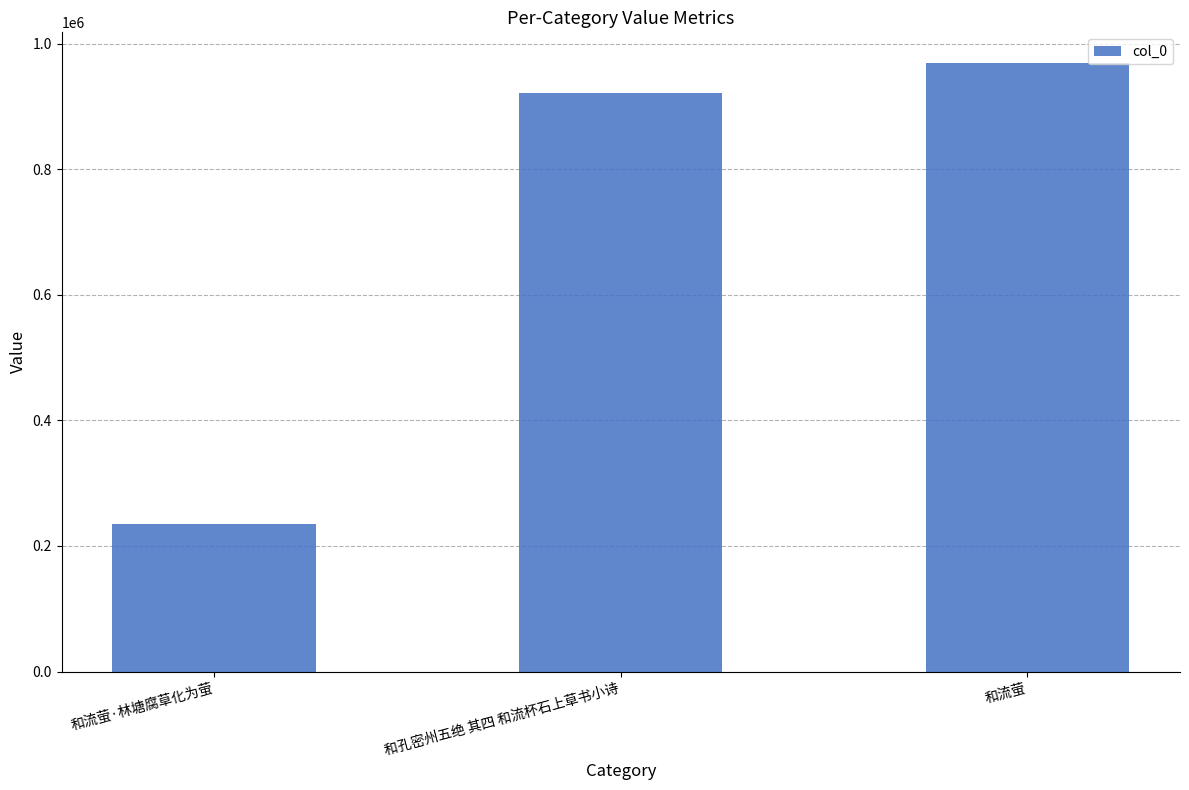

What is the maximum value shown in the chart?

969473